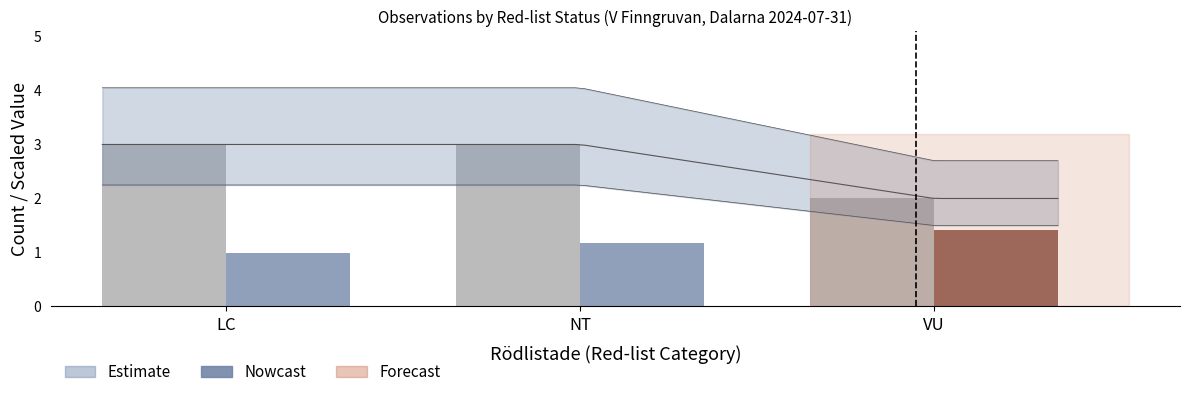

What is the total value across all series at VU?

3.4